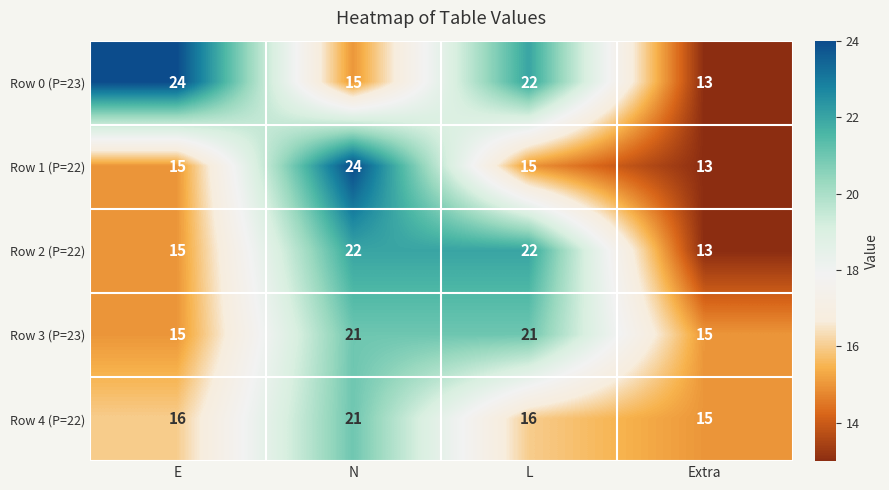

What is the average value of the Row 2 (P=22) series?

18